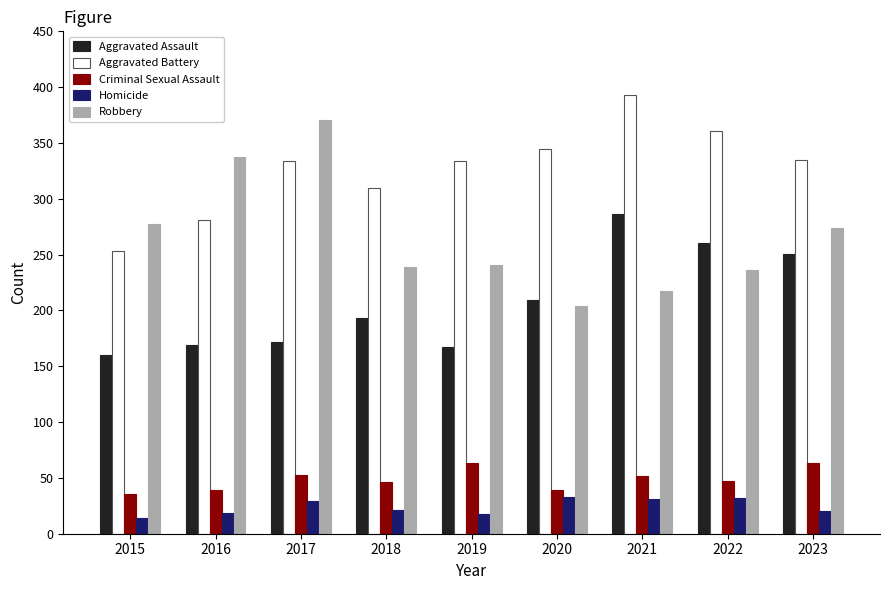

At which category is the sum across all series the highest?

2021